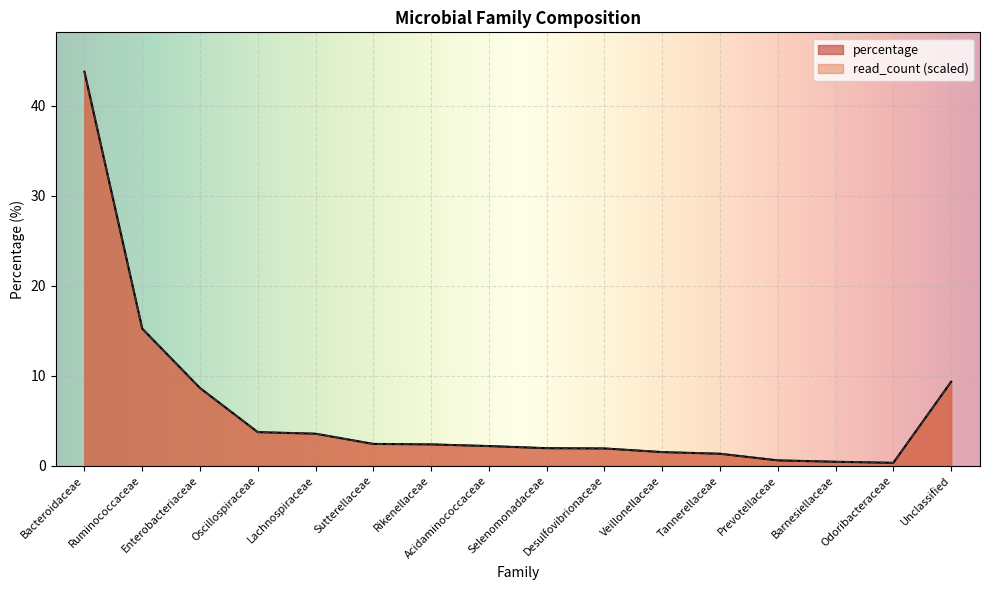

The value of read_count at Desulfovibrionaceae is 1.2. True or false?

False